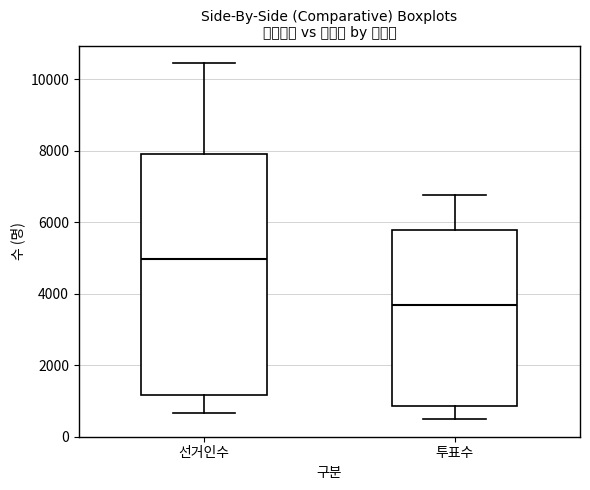

Reading left to right, transcribe this box plot: for each box, give where its median line is, the range the box spans, and where its two whiskers end, as read against the y-axis. The values are not printed on the chart, so give them approximately, as read against the axis.

선거인수: median 5000, box 1200 to 8000, whiskers 600 to 10400
투표수: median 3600, box 800 to 5800, whiskers 400 to 6800